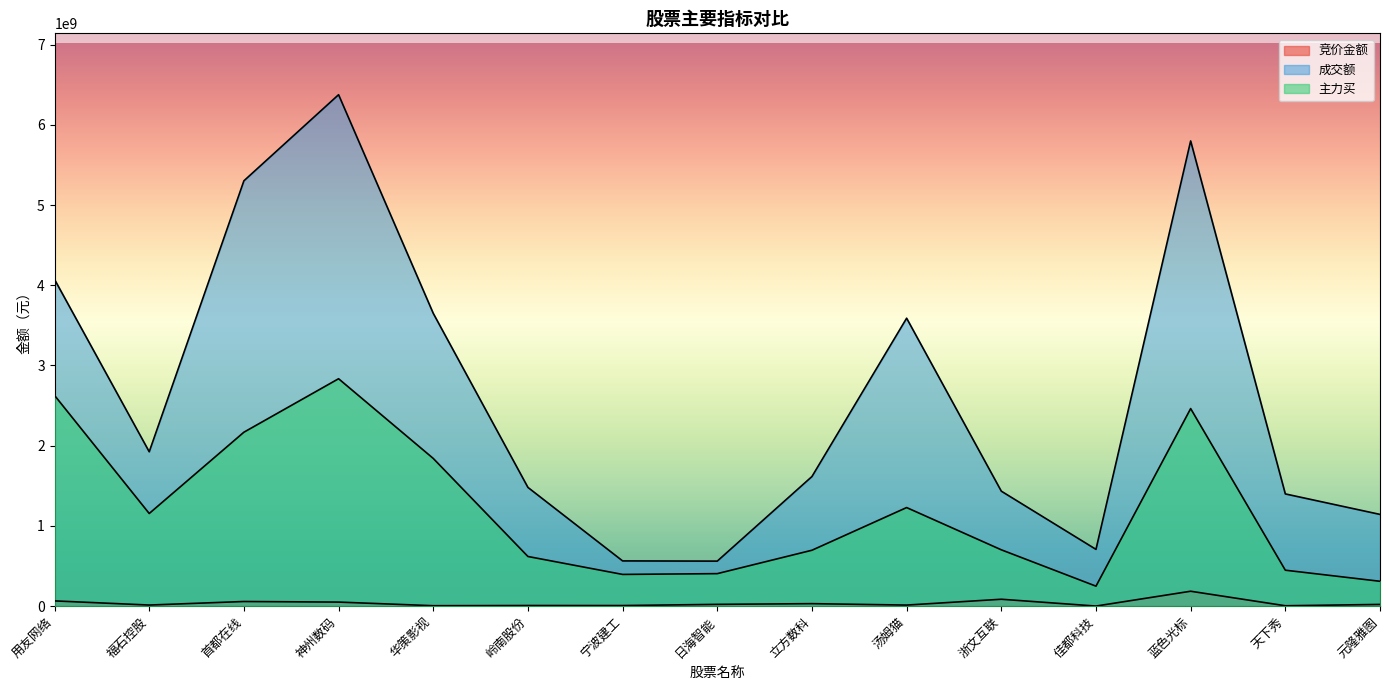

What is the label of the 13th point from the left?

蓝色光标